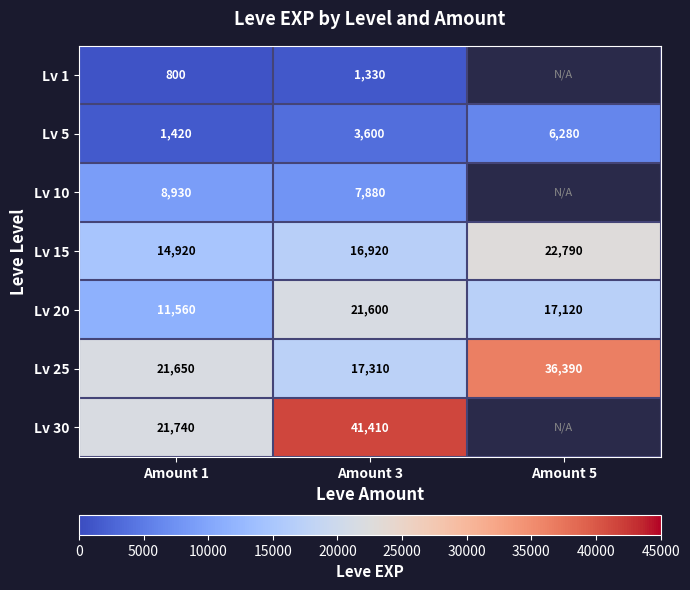

At which category is the sum across all series the highest?

Amount 3